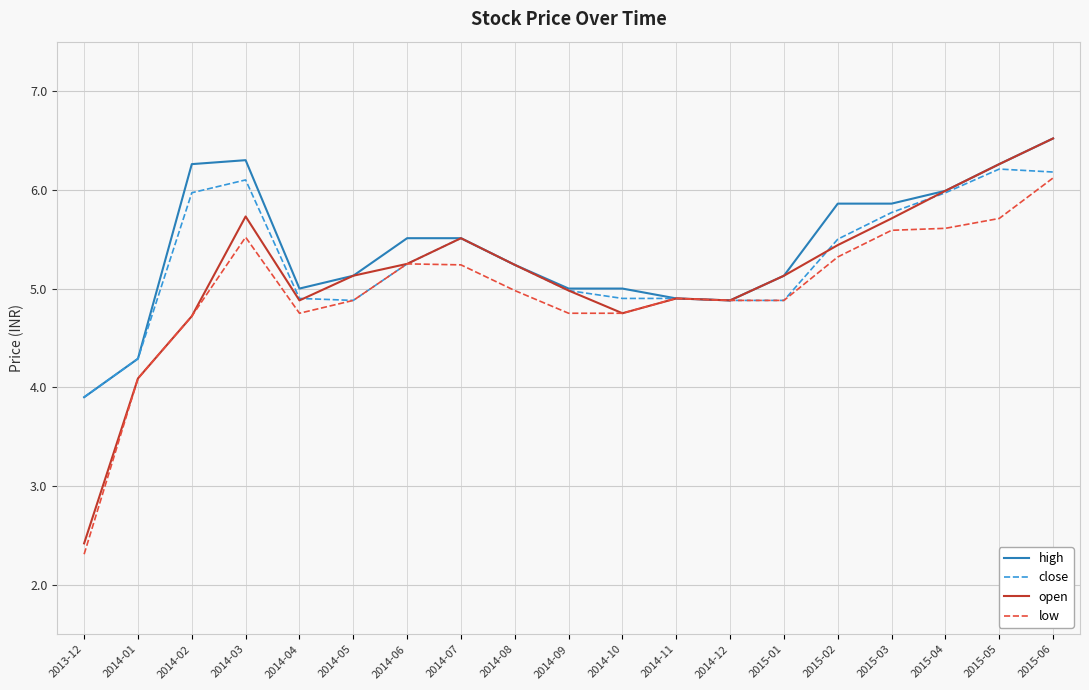

Is this an area chart (filled region under the line)?

No